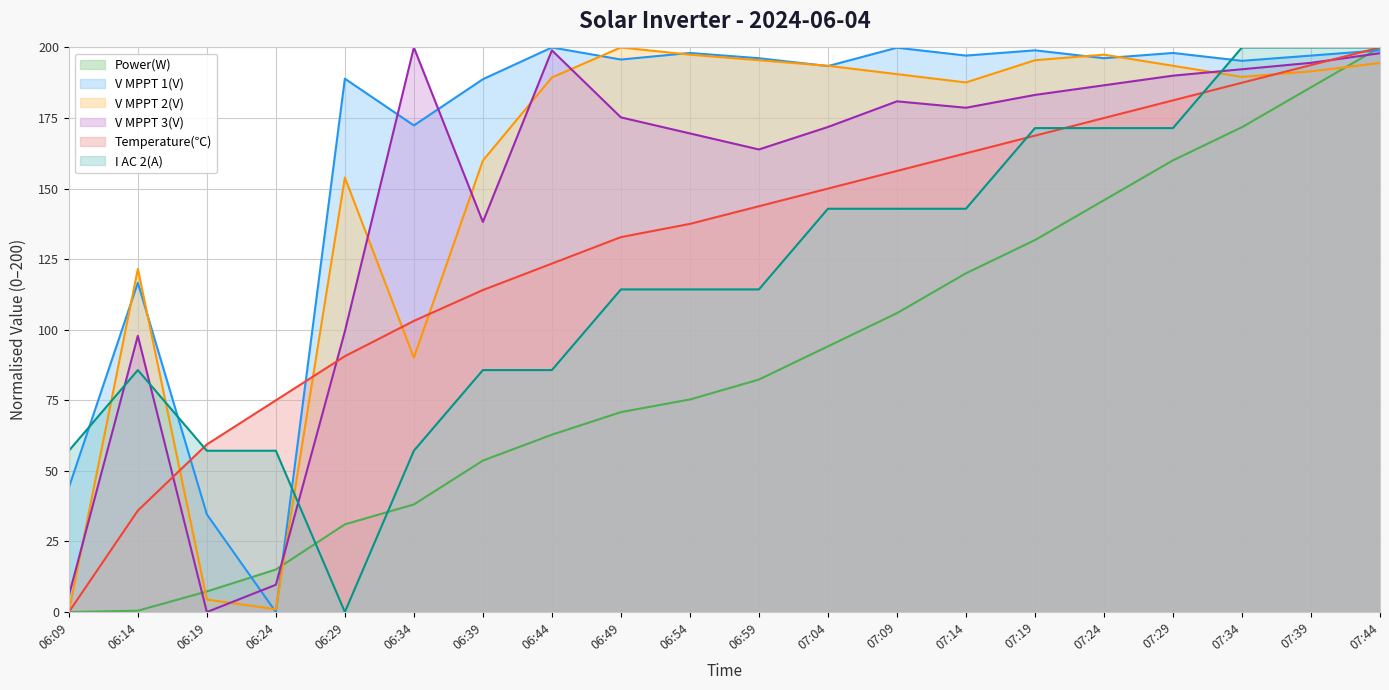

How many intersections are there between I AC 2(A) and Temperature(℃)?

4